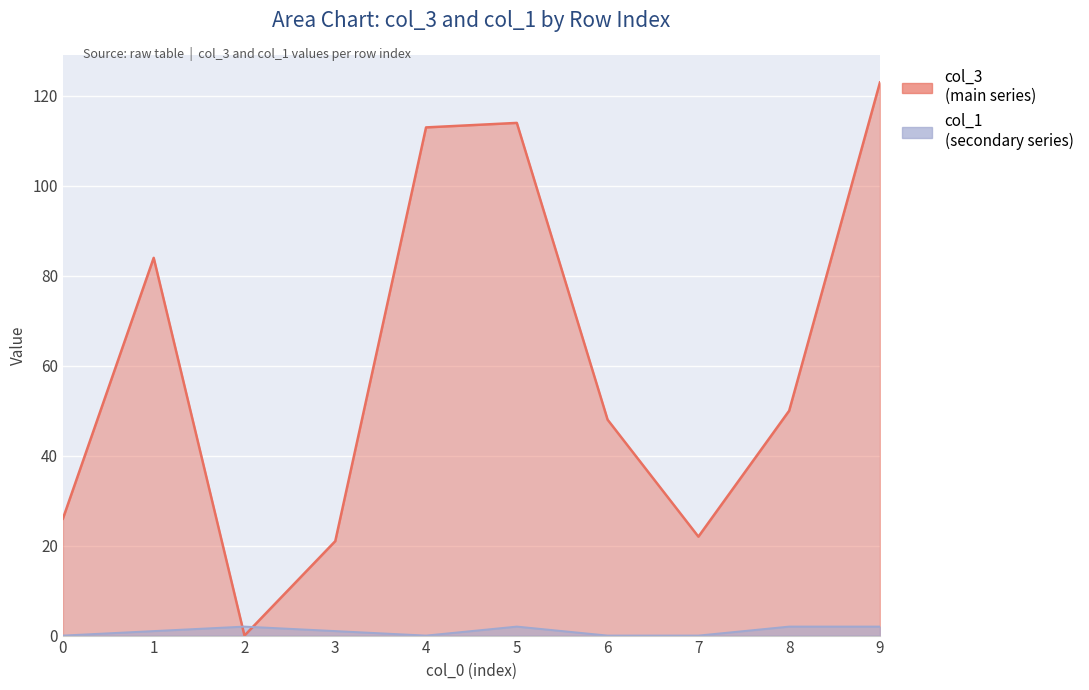

Reading left to right, extract all data points from this chart.

col_3: 0=26	1=84	2=0	3=21	4=113	5=114	6=48	7=22	8=50	9=123
col_1: 0=0	1=1	2=2	3=1	4=0	5=2	6=0	7=0	8=2	9=2